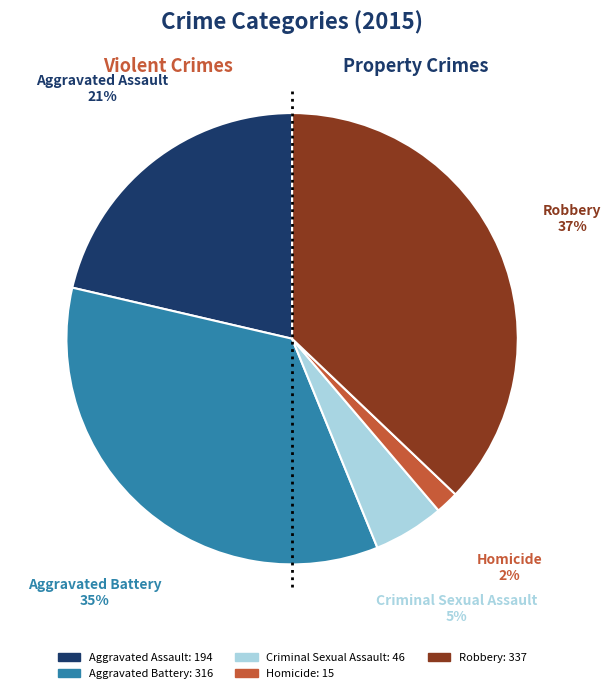

How many slices are in this pie chart?

5